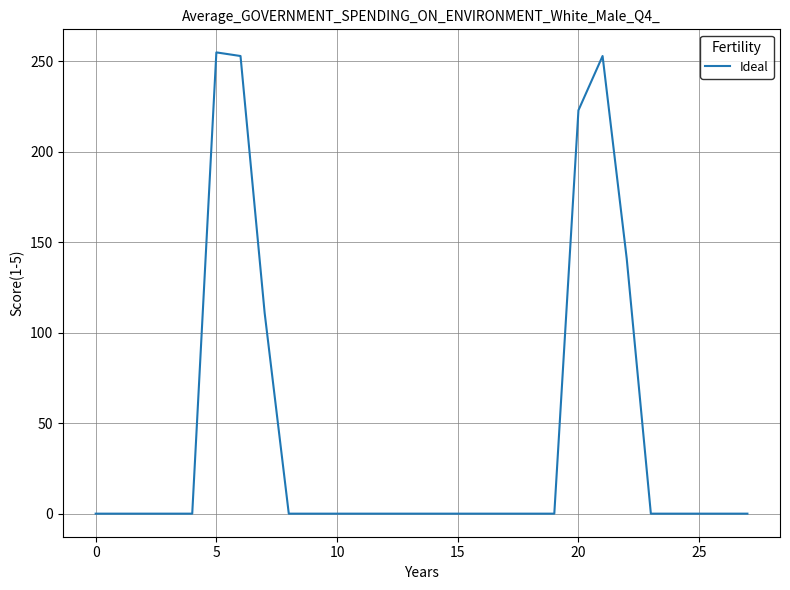

What is the difference between the maximum and minimum values?

255